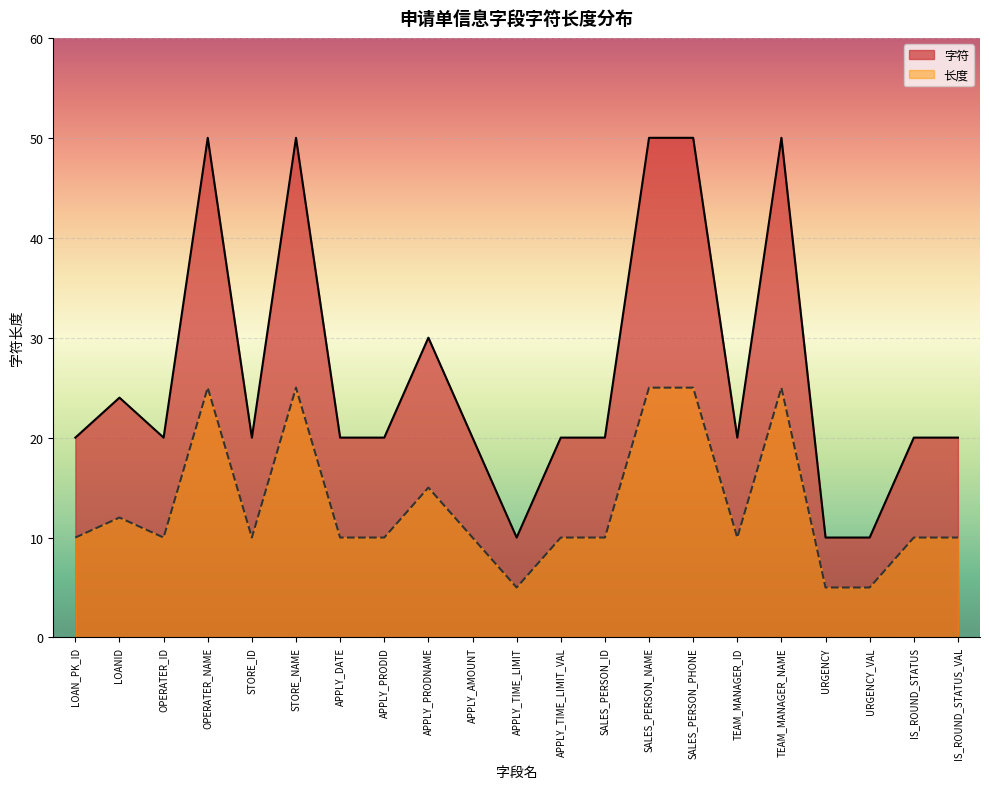

What is the difference between the maximum and minimum values in the 字符 series?

40